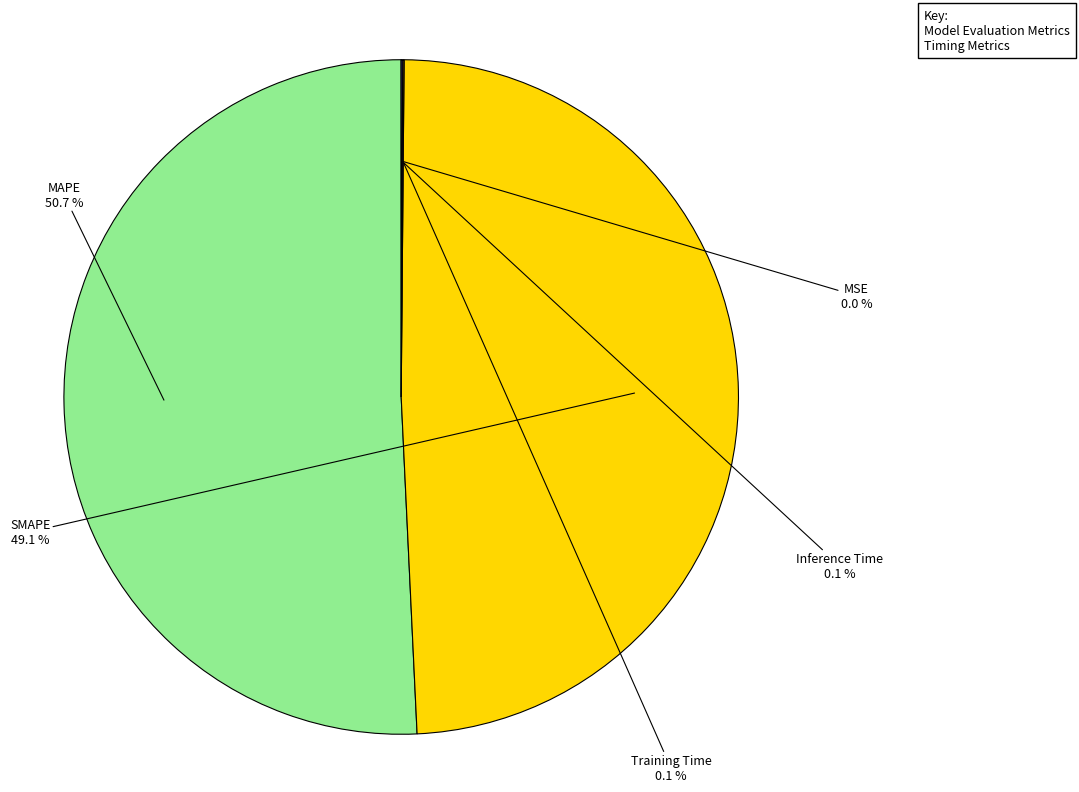

Does any single category account for the majority?

Yes